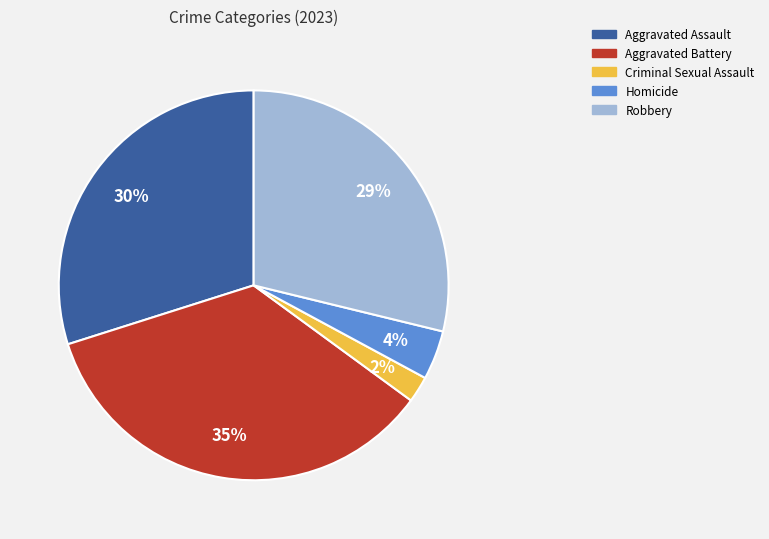

To the nearest percent, what is the difference between the largest and smallest slice percentages?

33%